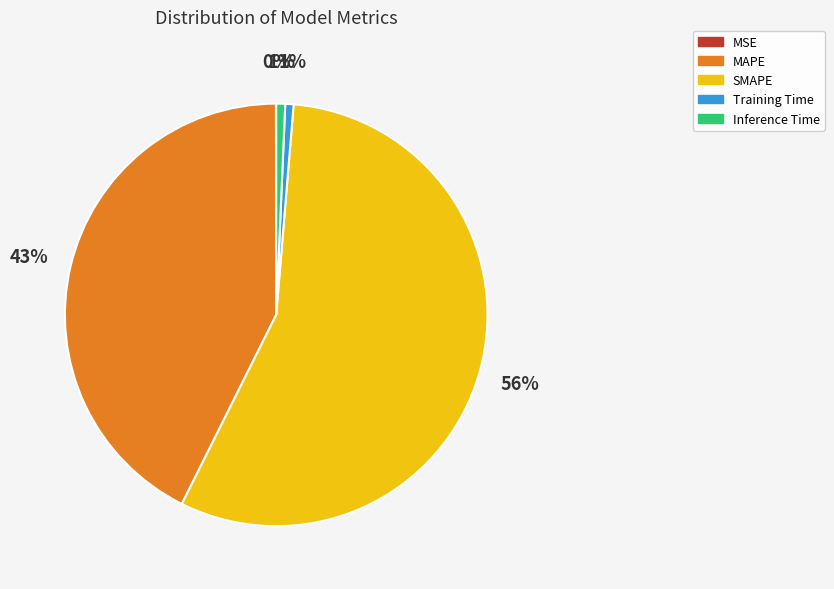

Which category has the biggest portion of the pie?

SMAPE